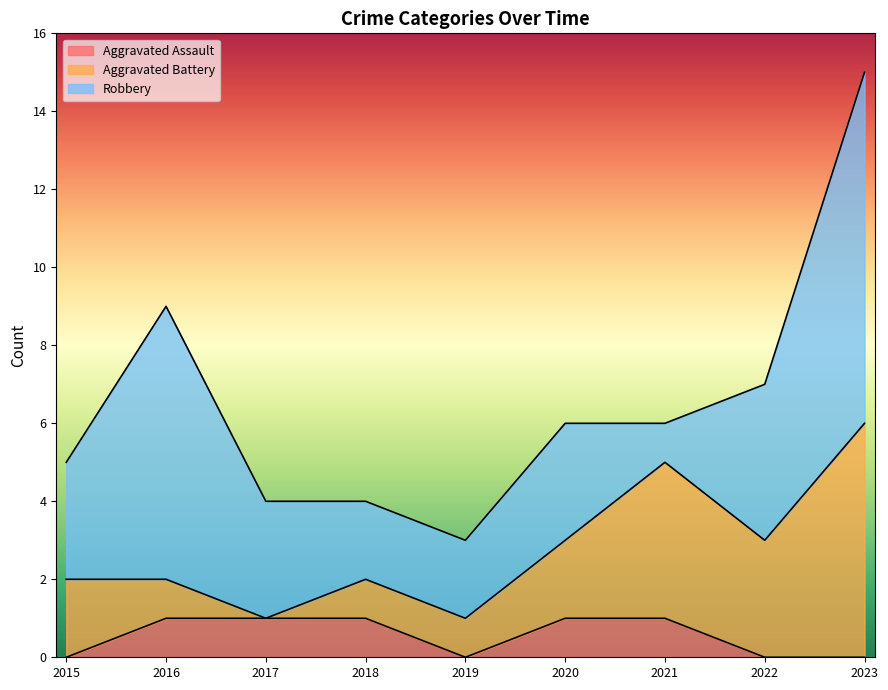

What is the total value across all series at 2018?

4